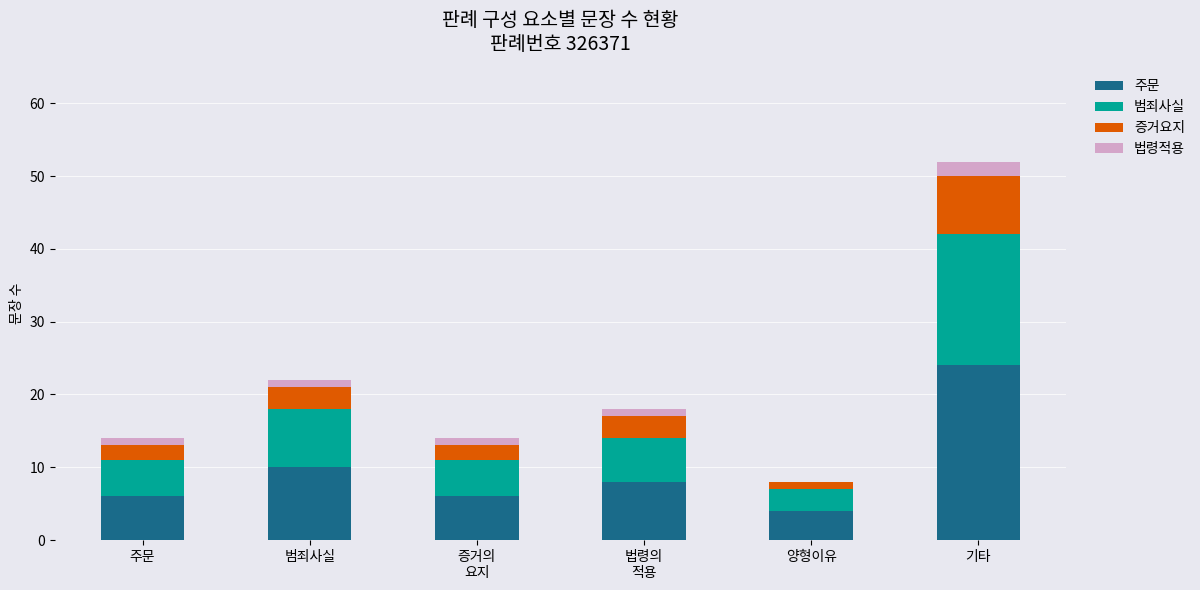

Which category has the highest value in the 주문 series?

기타